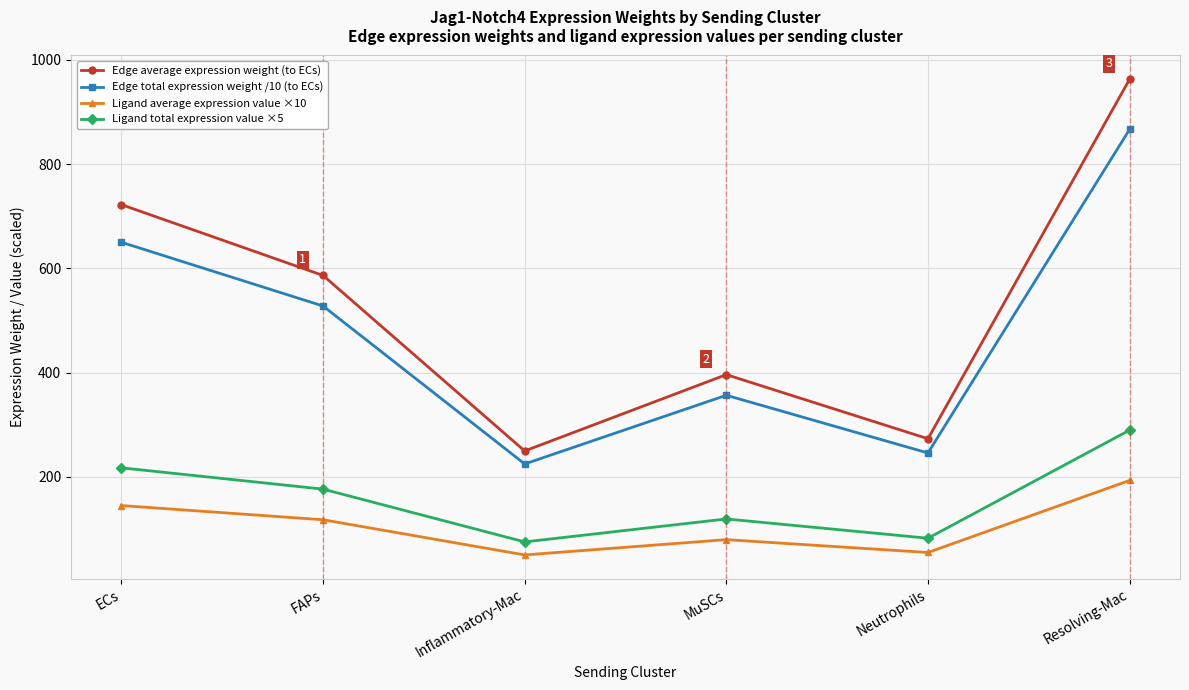

Which series changed the most between ECs and MuSCs?

Edge average expression weight (to ECs)